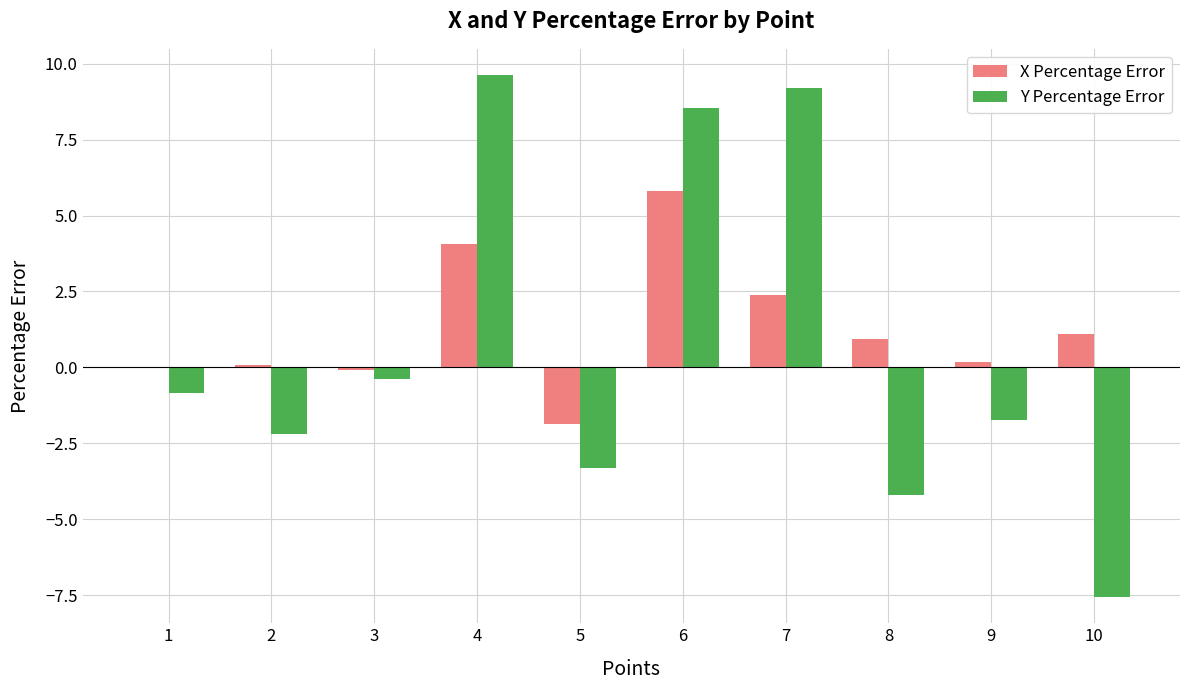

How many distinct data groups are displayed?

2